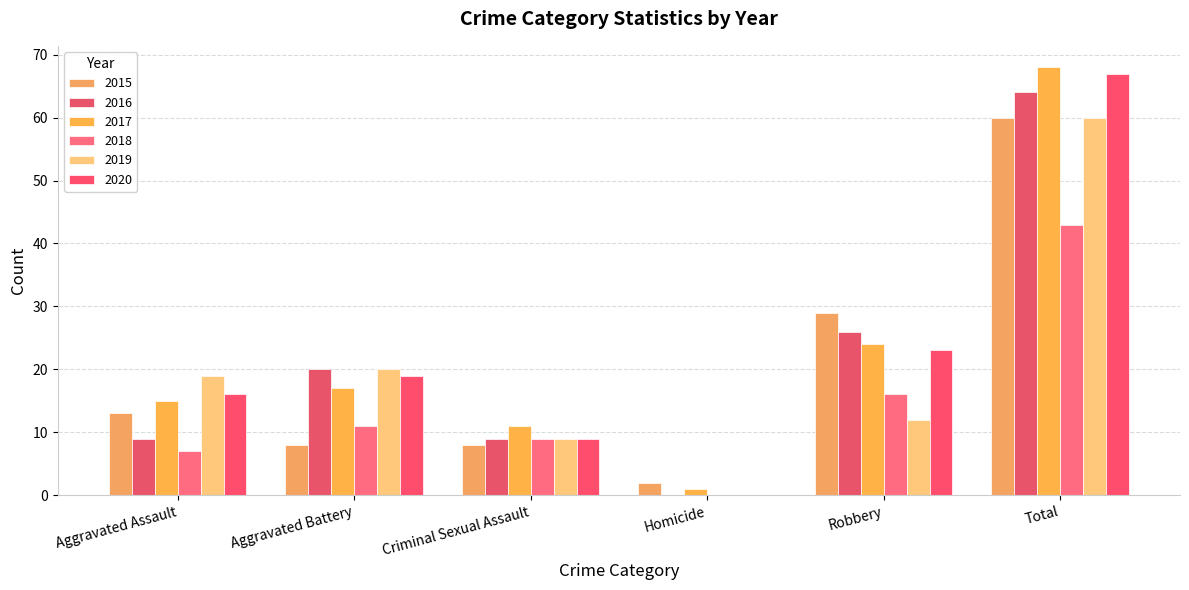

What is the total value across all series at Aggravated Assault?

79